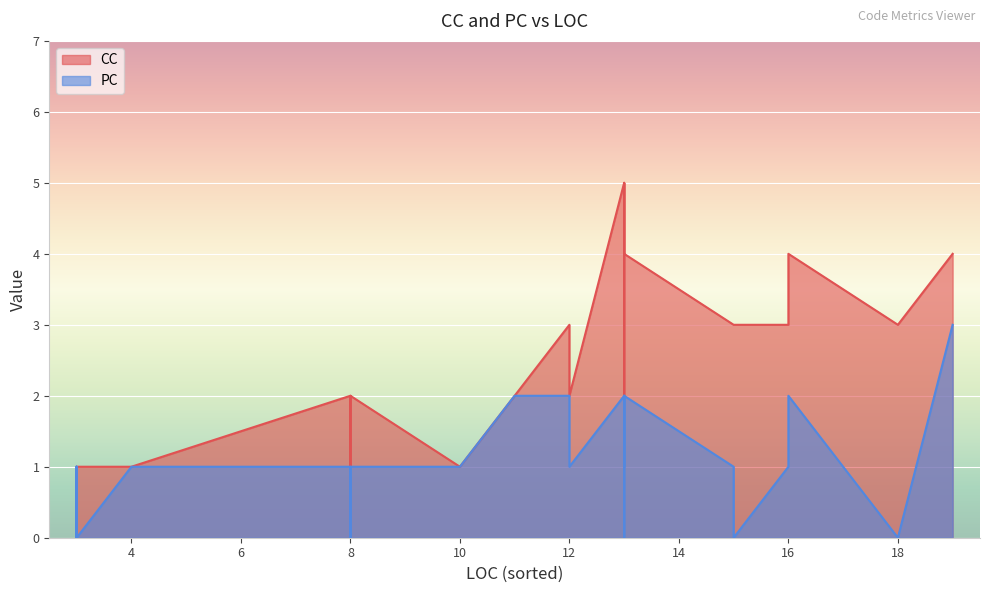

What is the label of the 29th point from the right?

3